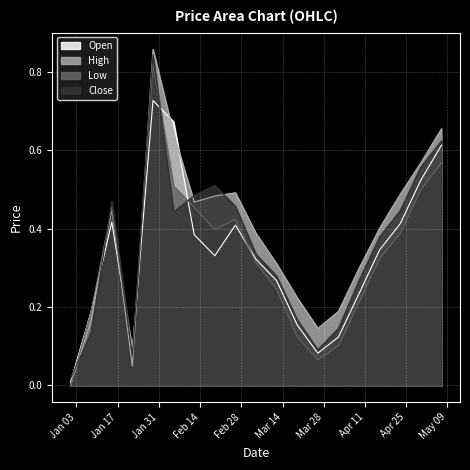

At which category is the sum across all series the highest?

2023-01-29